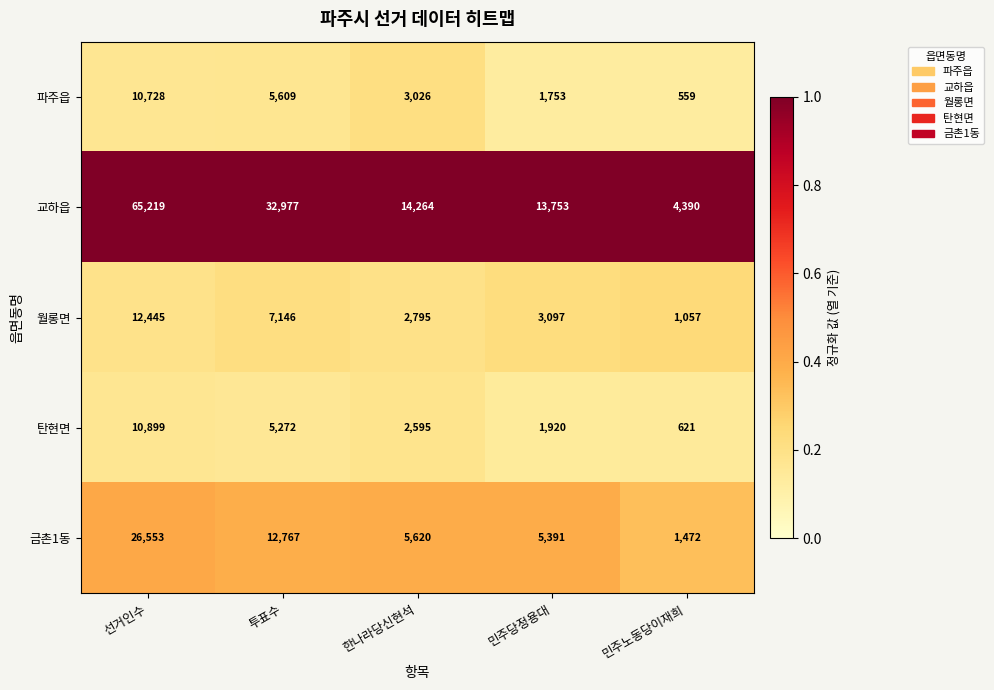

Which category has the lowest value across all series?

민주노동당이재희